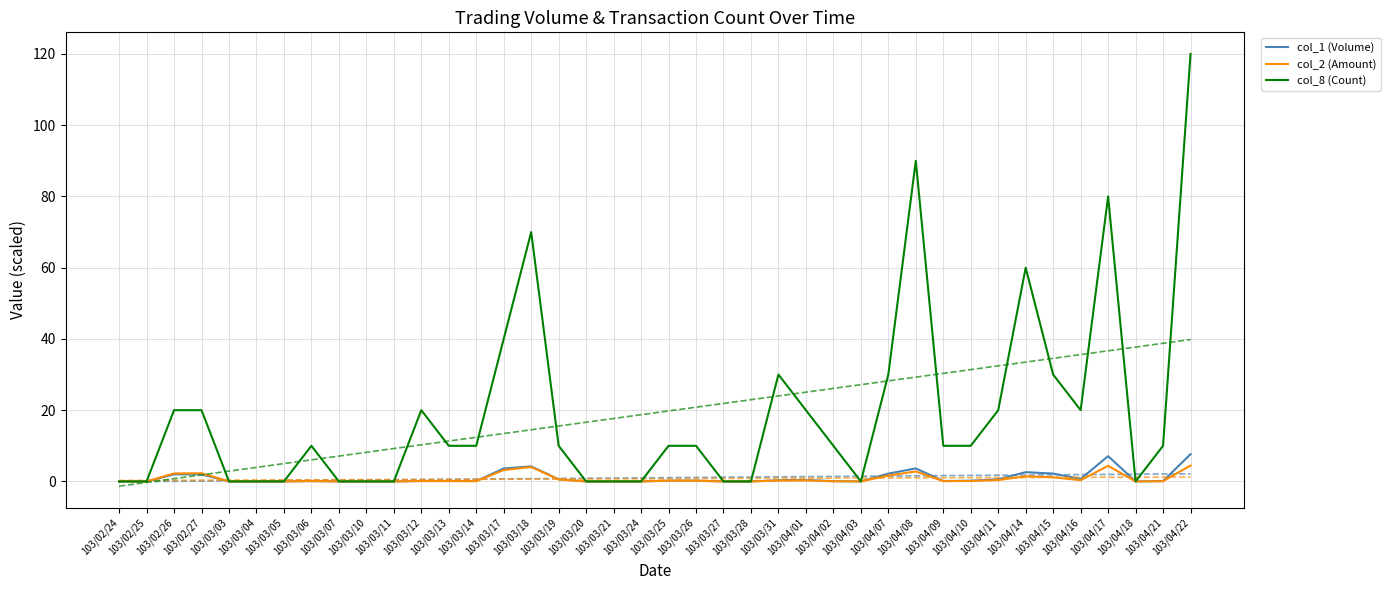

How many values in the col_2 (Amount) series exceed 0?

25